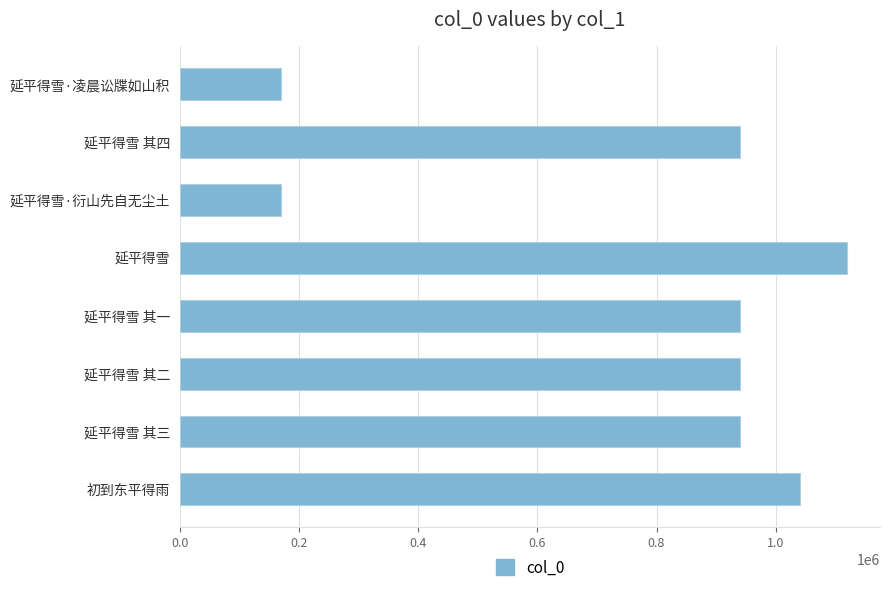

True or false: the data shows 169756 at 延平得雪·凌晨讼牒如山积.

True